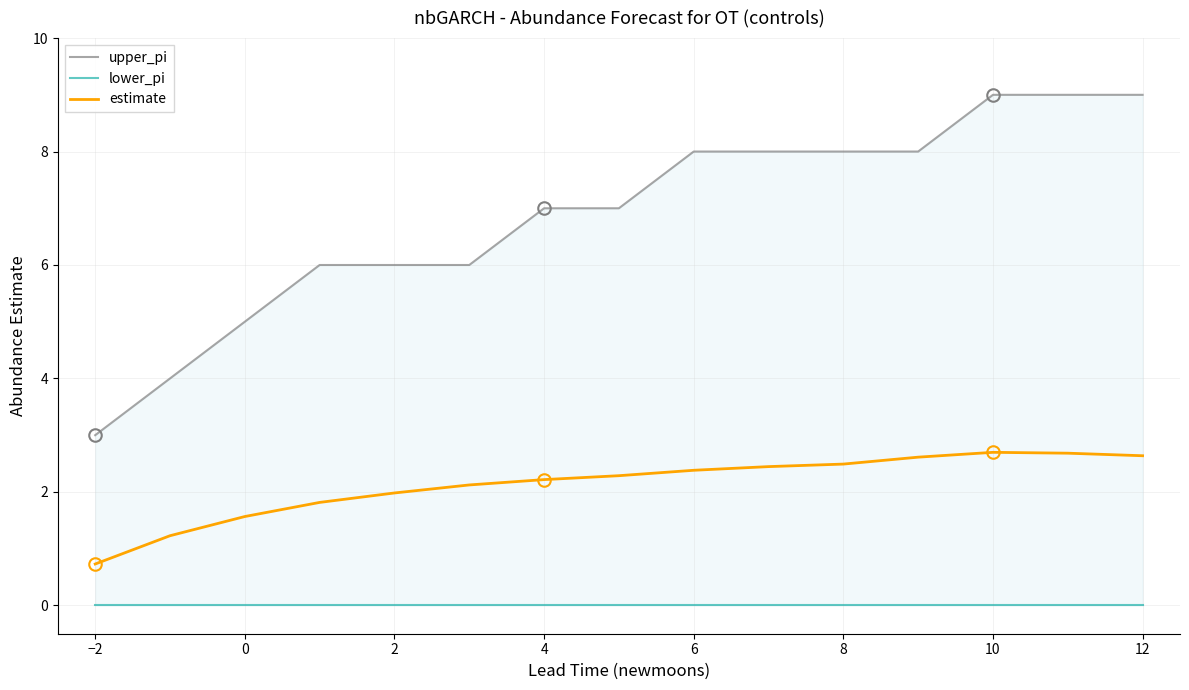

Rank the series by their average value, from lowest to highest.

lower_pi, estimate, upper_pi